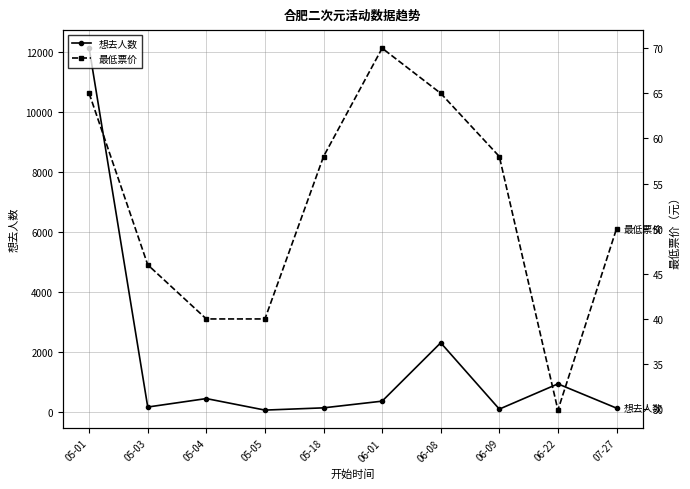

How many data points in 最低票价 are above 58?

3